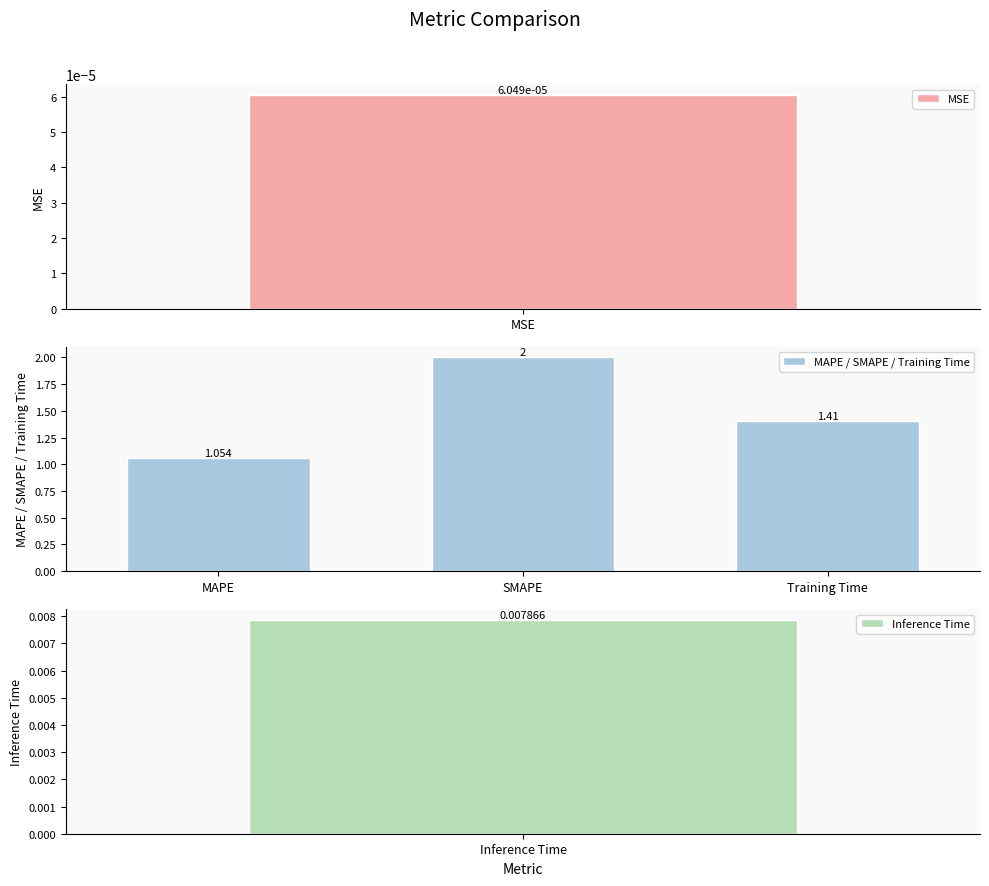

At which label is MAPE / SMAPE / Training Time closest to 1?

MAPE